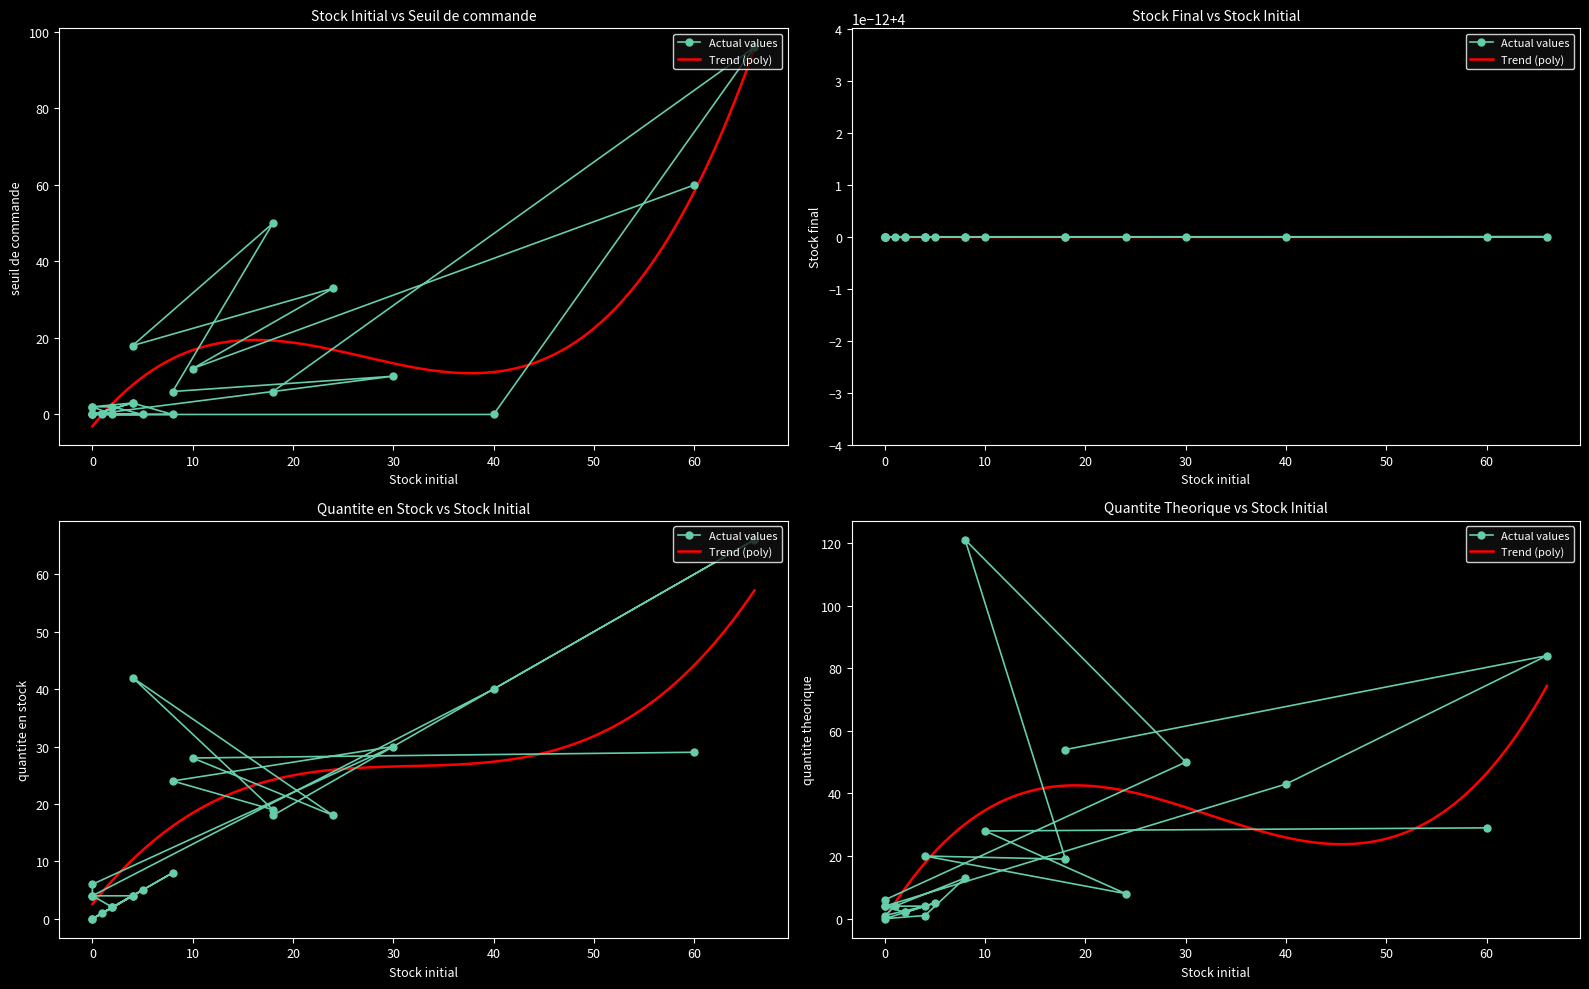

Which series has the largest range (max minus min)?

quantite theorique